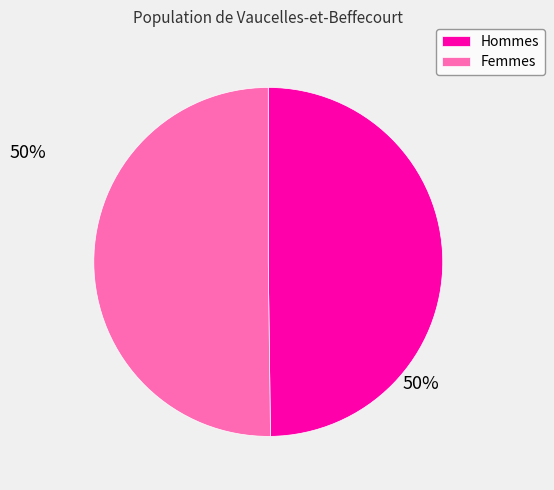

The Hommes slice represents 50% of the pie. True or false?

True